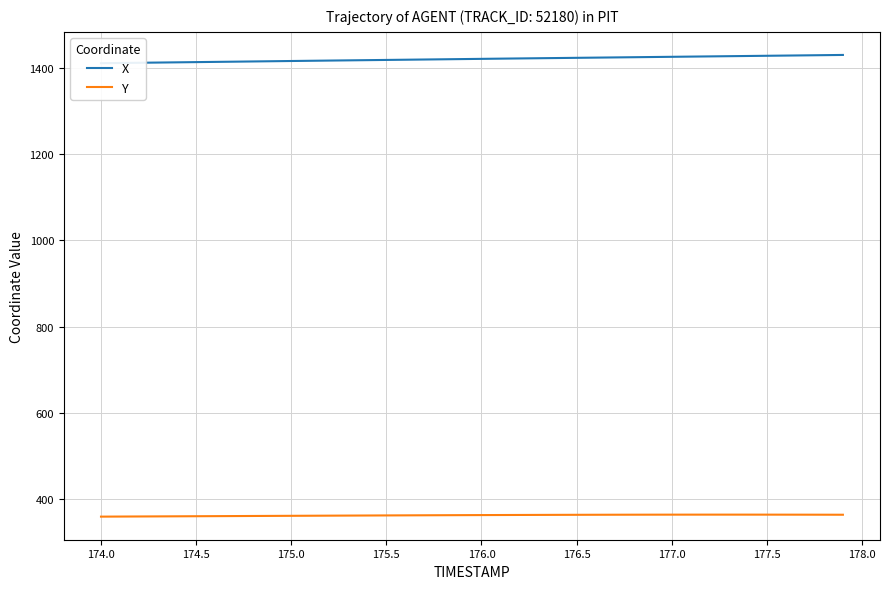

True or false: Y and X cross at least once.

False